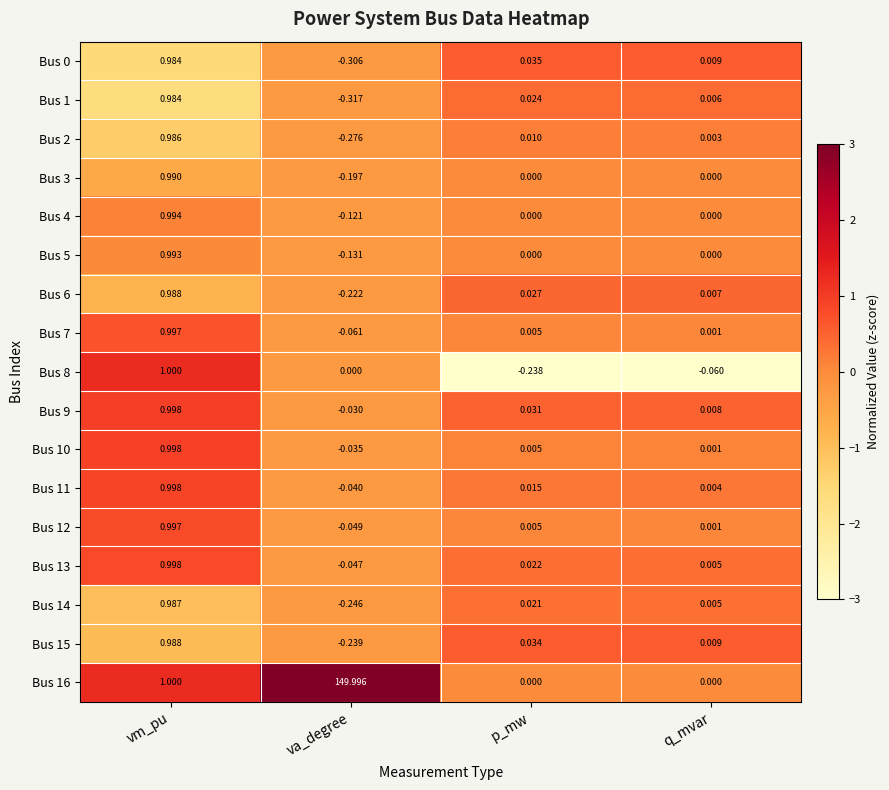

Which category has the highest value in the Bus 12 series?

vm_pu